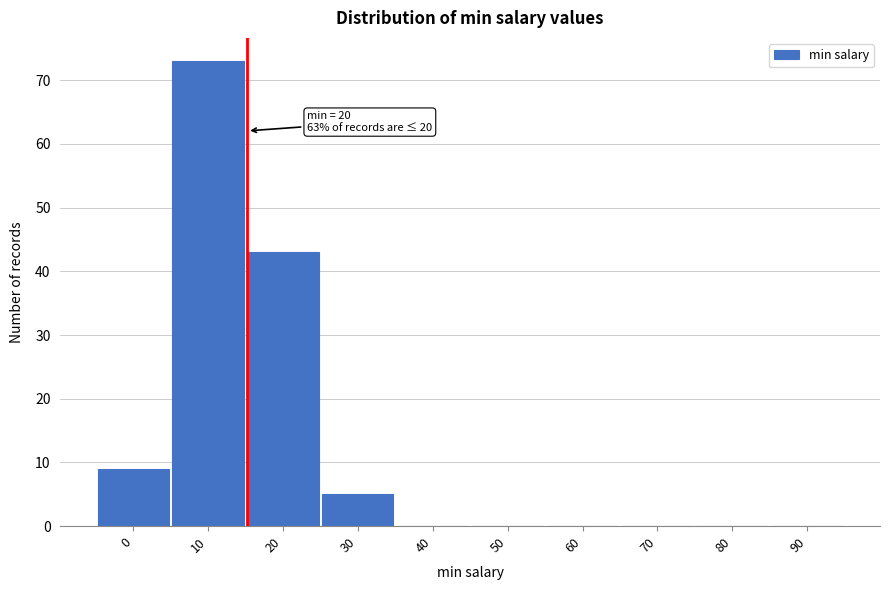

Reading left to right, extract all data points from this chart.

0=9	10=73	20=43	30=5	40=0	50=0	60=0	70=0	80=0	90=0